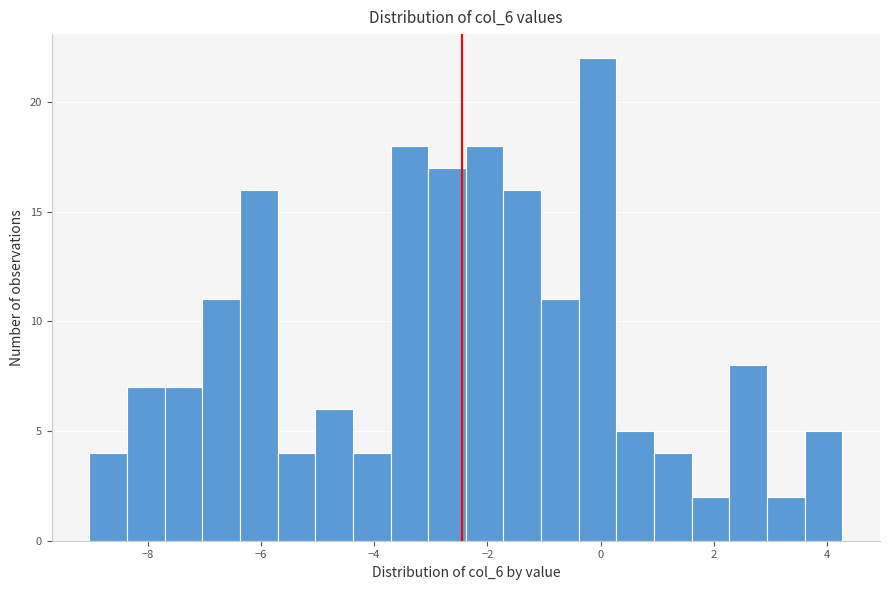

Read against the x-axis, roughly where is the centre of the tallest bar?

0.0